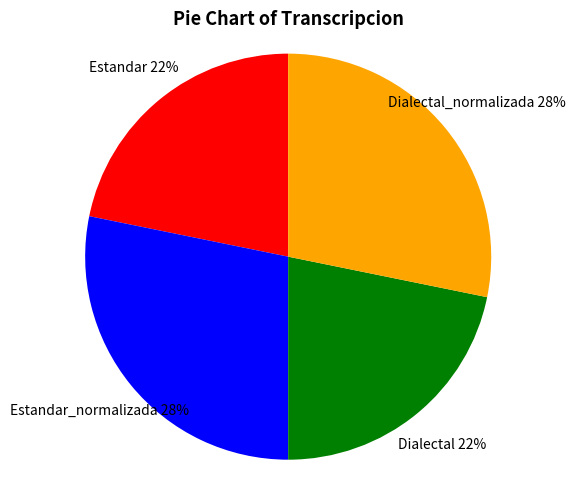

How many segments does this pie chart have?

4